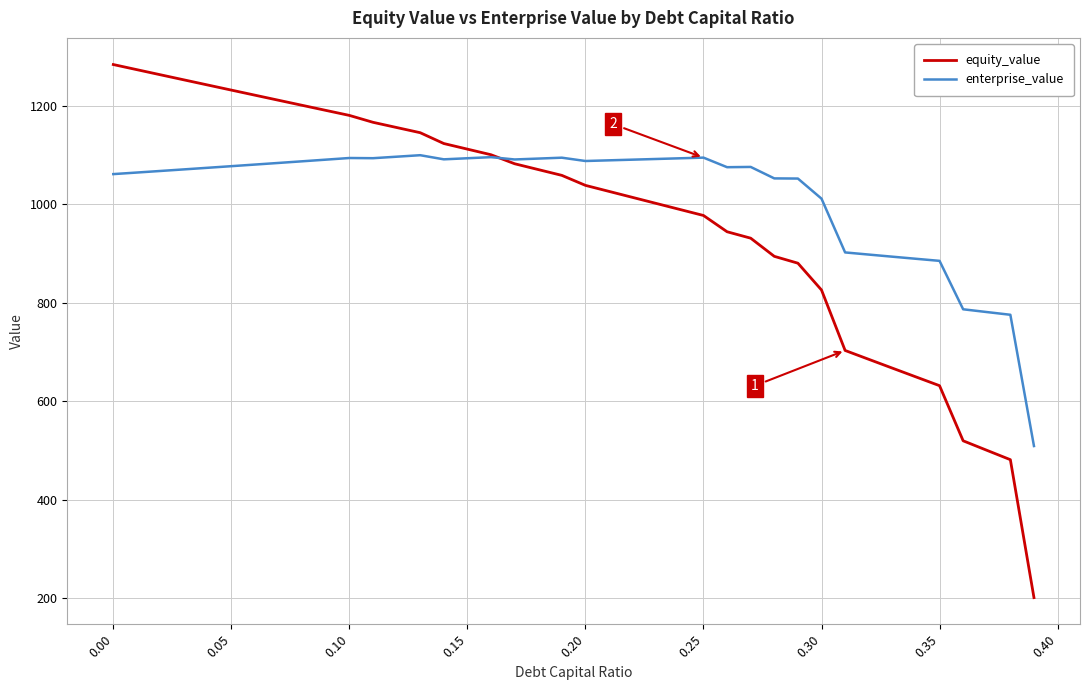

Rank the series by their maximum value, from highest to lowest.

equity_value, enterprise_value